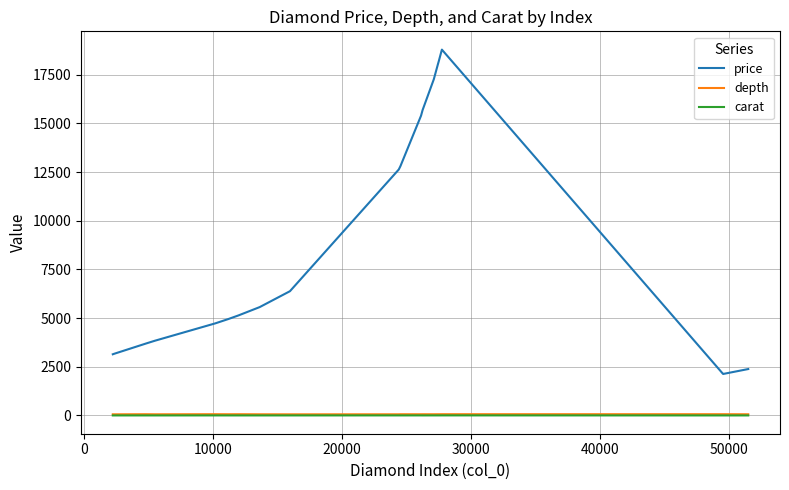

What is the greatest value displayed?

18788.0